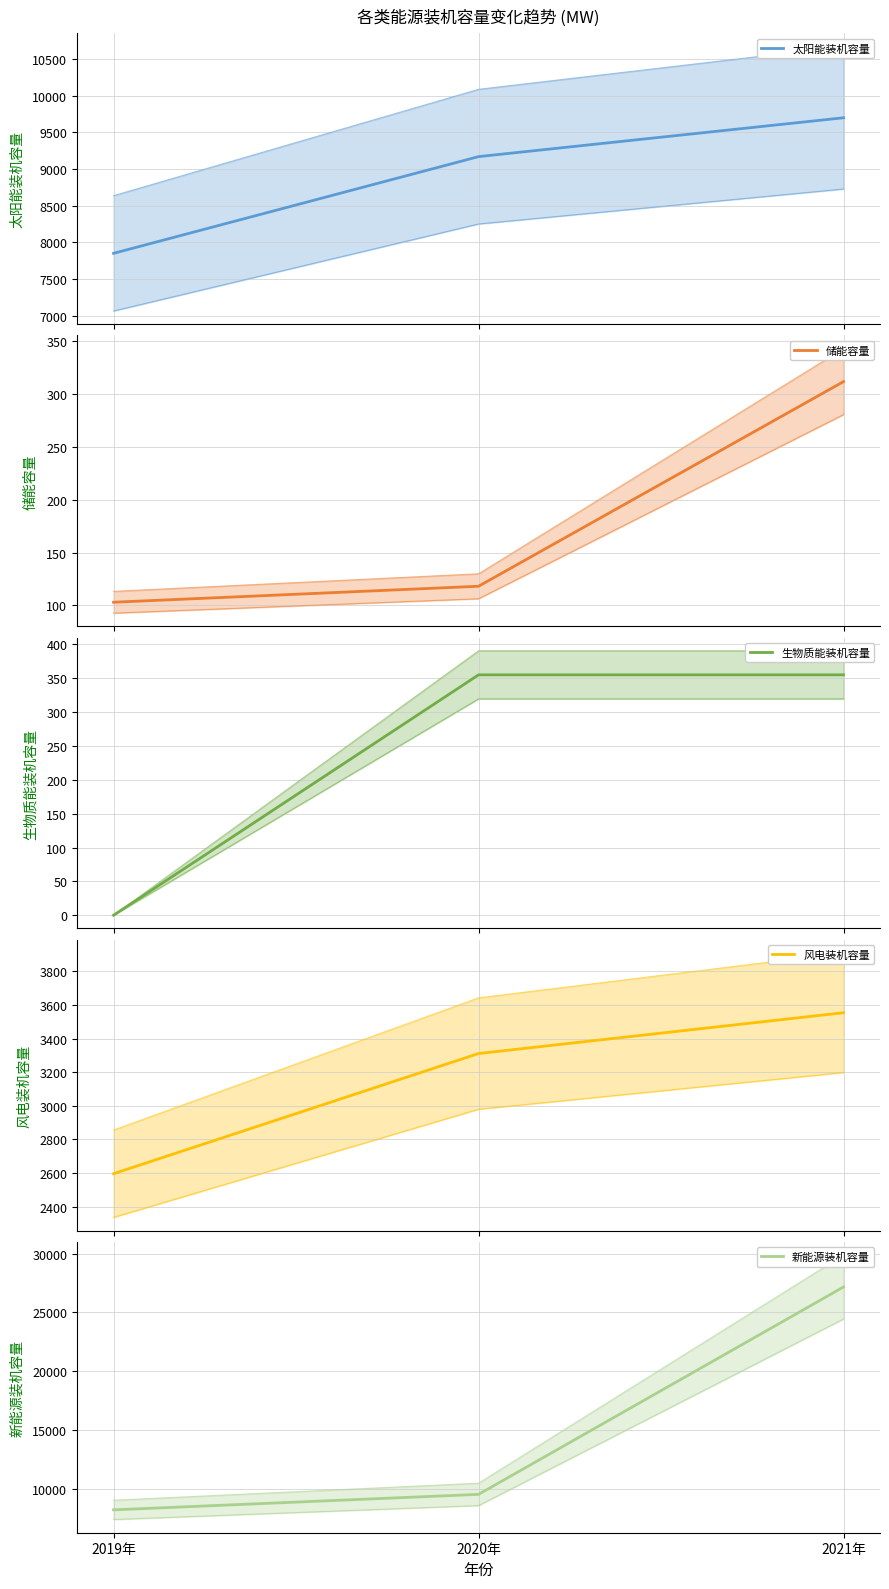

Reading right to left, list all the values displayed in this chart.

太阳能装机容量: 2021年=9697.9	2020年=9168.8	2019年=7852.0
储能容量: 2021年=311.7	2020年=118.1	2019年=103.0
生物质能装机容量: 2021年=355.0	2020年=355.0	2019年=0.0
风电装机容量: 2021年=3553.3	2020年=3310.7	2019年=2596.6
新能源装机容量: 2021年=27159.5	2020年=9523.8	2019年=8207.0